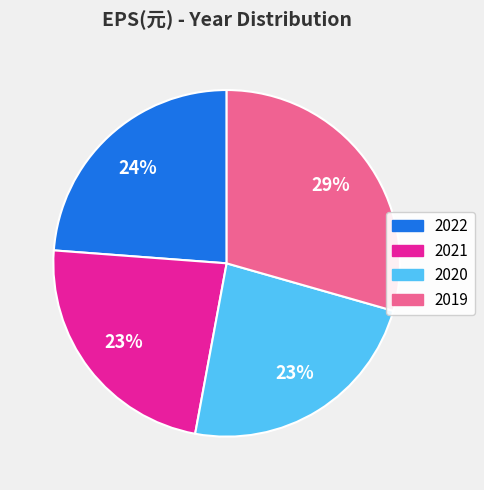

Approximately how many times larger is the value at 2020 compared to 2019?

0.8